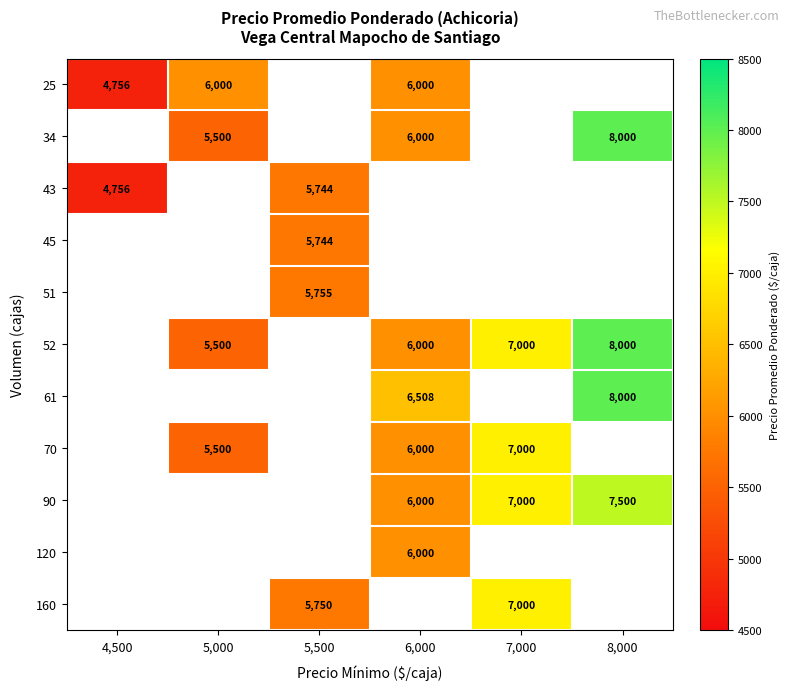

What is the greatest value displayed?

8000.0